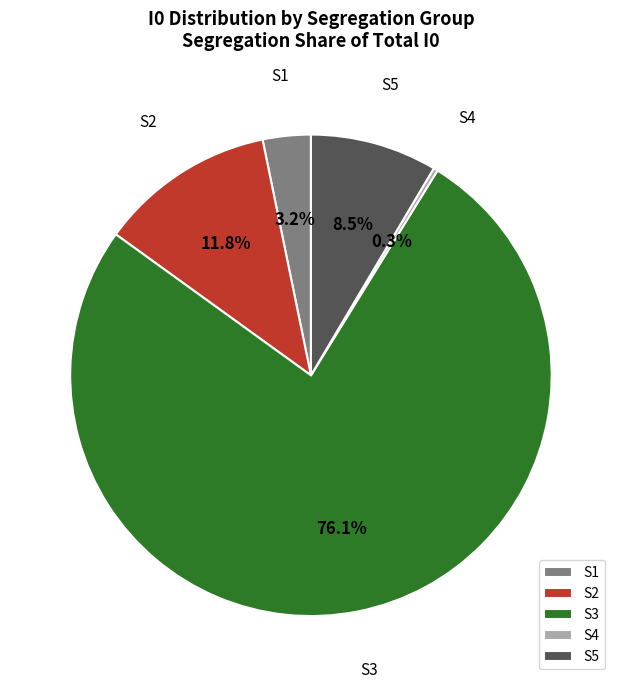

True or false: S2 accounts for 1% of the total.

False